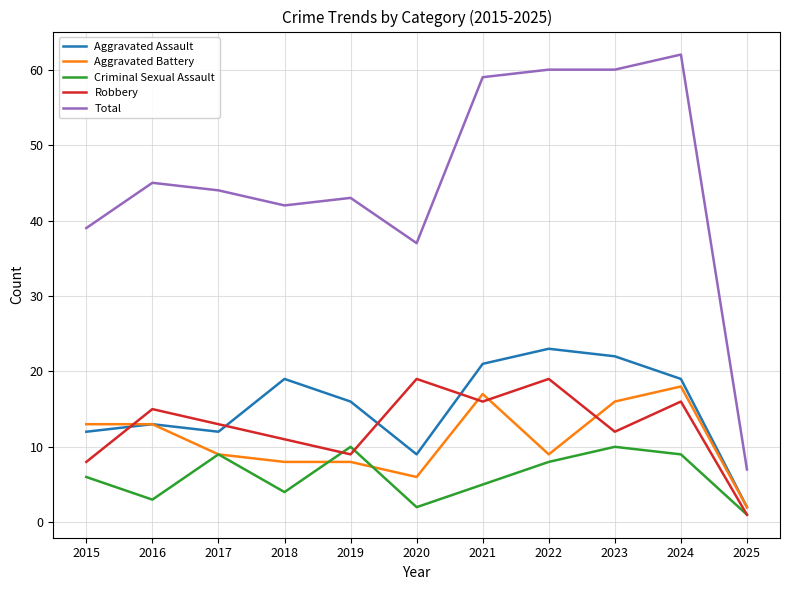

In Aggravated Assault, how many points are lower than both neighbors (excluding endpoints)?

2